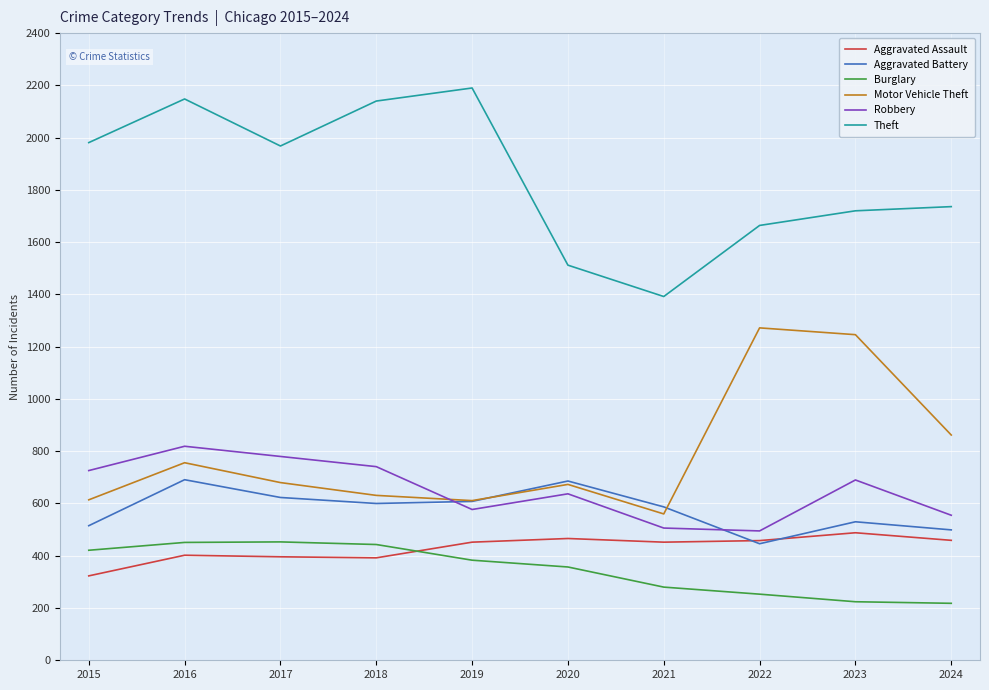

True or false: Robbery and Aggravated Assault intersect in this chart.

False